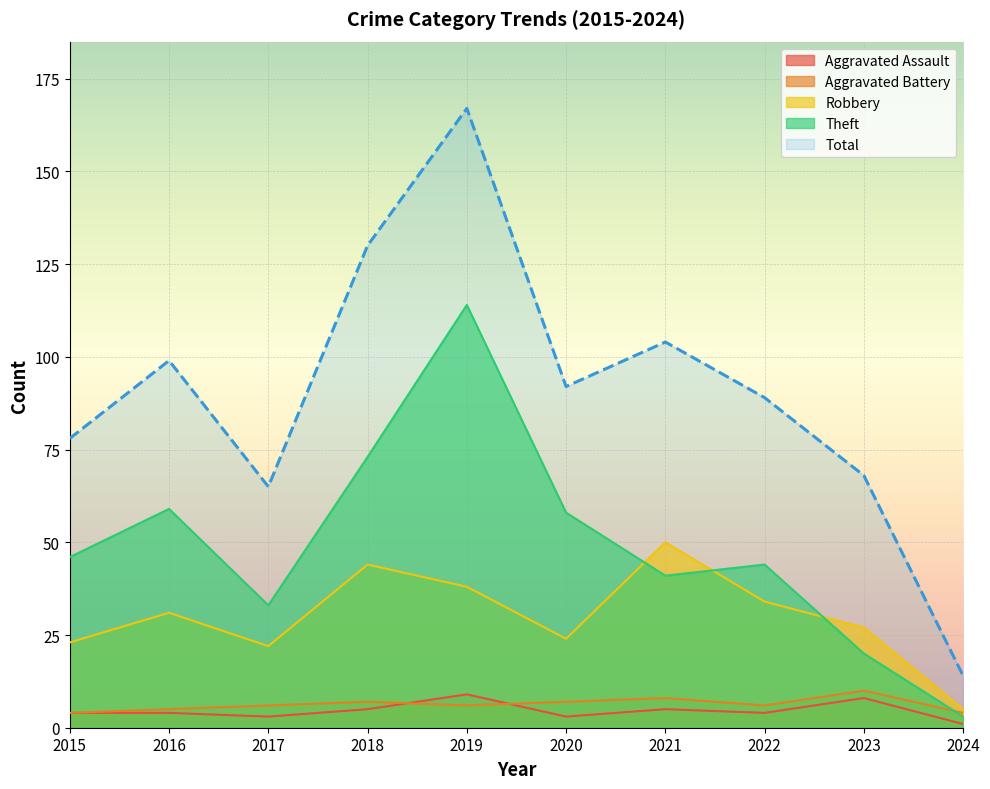

How many interior local valleys does the Aggravated Battery series have?

2